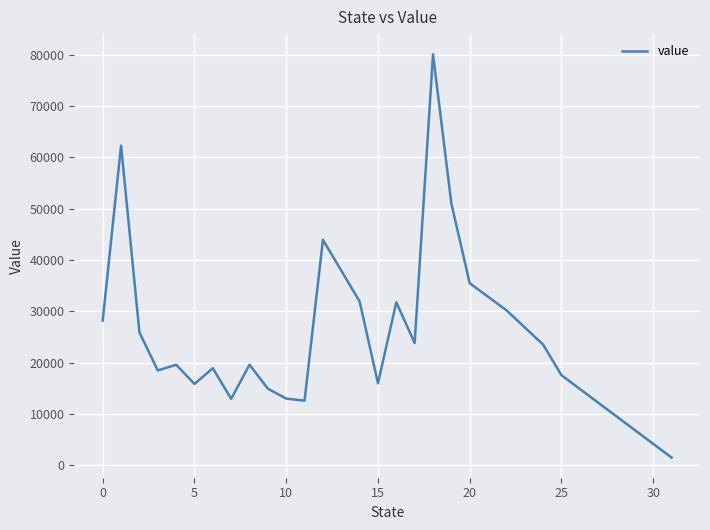

What is the maximum value shown in the chart?

80110.0